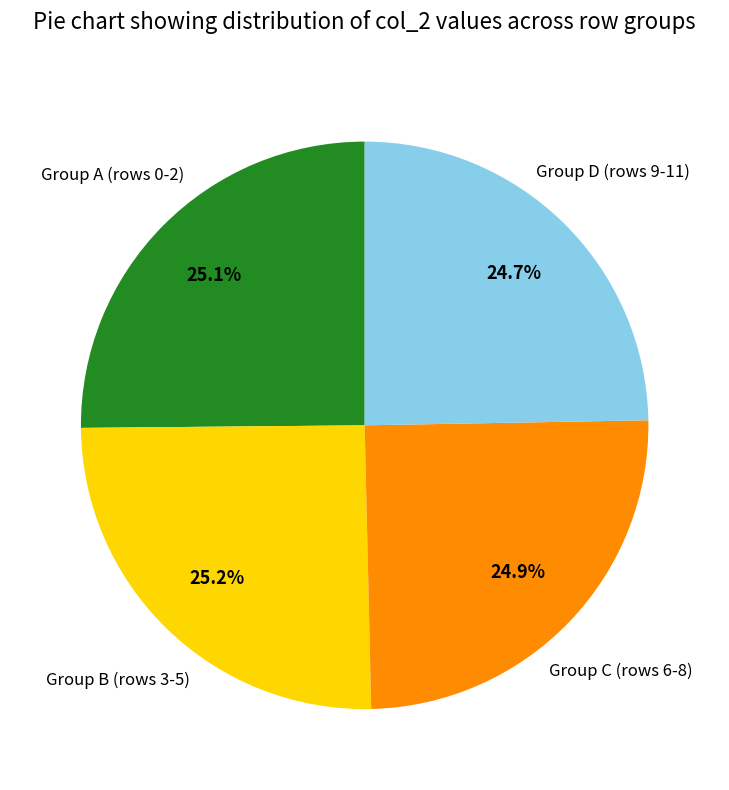

Is there a majority slice in this chart?

No